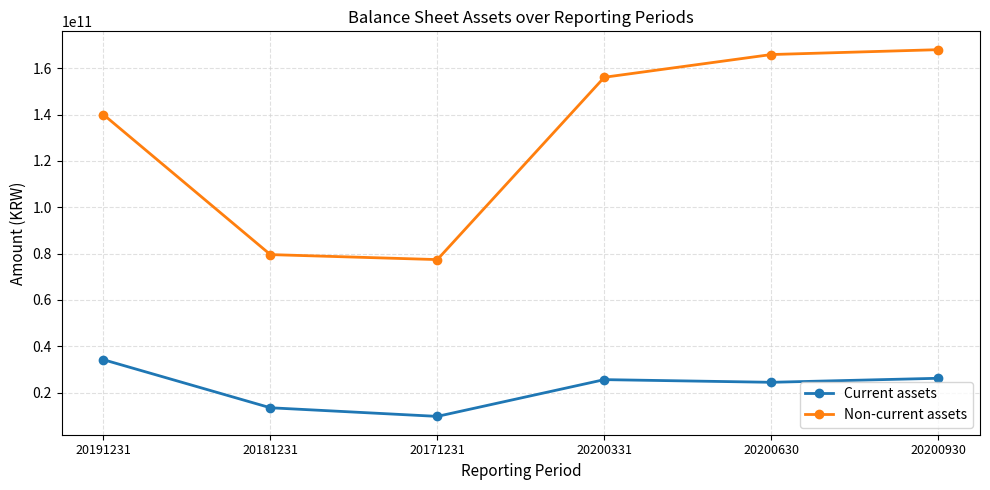

True or false: Current assets and Non-current assets cross at least once.

False